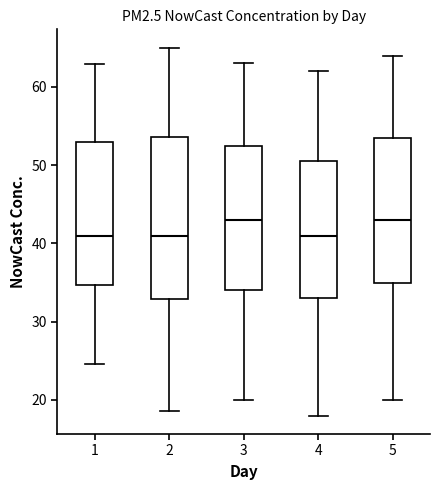

Reading left to right, transcribe this box plot: for each box, give where its median line is, the range the box spans, and where its two whiskers end, as read against the y-axis. The values are not printed on the chart, so give them approximately, as read against the axis.

1: median 41, box 35 to 53, whiskers 25 to 63
2: median 41, box 33 to 54, whiskers 19 to 65
3: median 43, box 34 to 53, whiskers 20 to 63
4: median 41, box 33 to 51, whiskers 18 to 62
5: median 43, box 35 to 54, whiskers 20 to 64